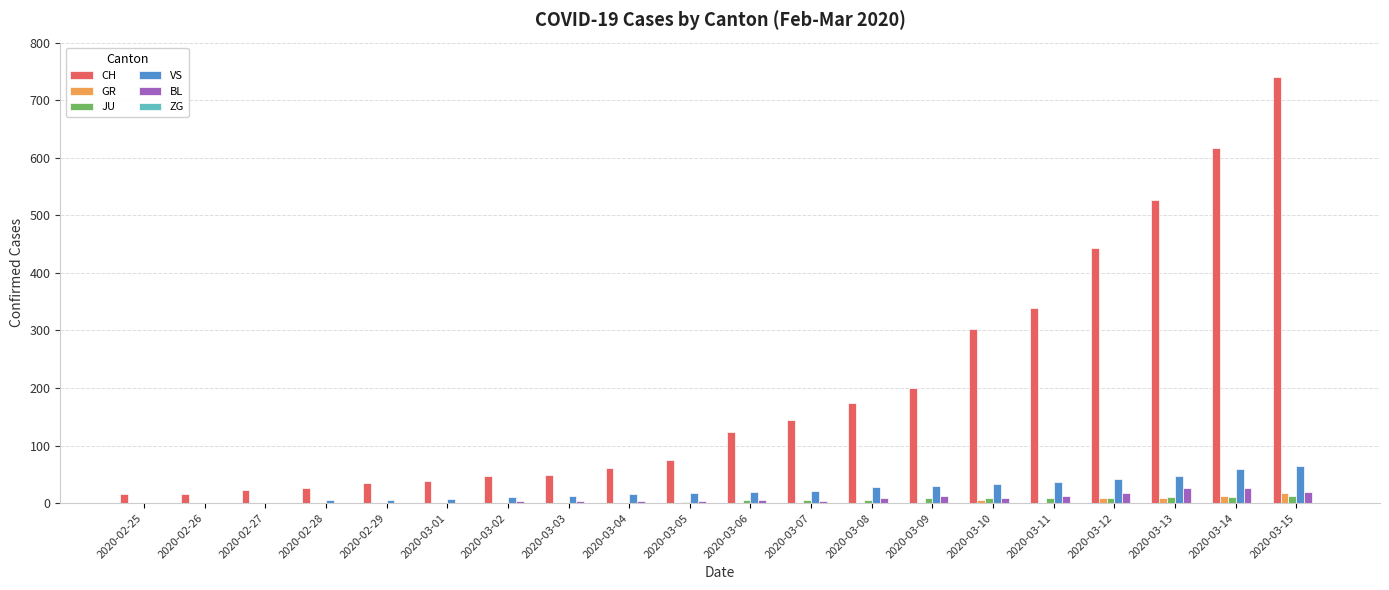

Is it true that VS equals 0 at 2020-02-26?

True